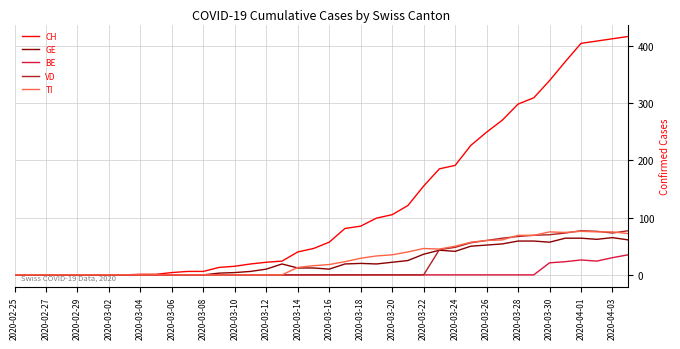

Which series has the largest total across all categories?

CH